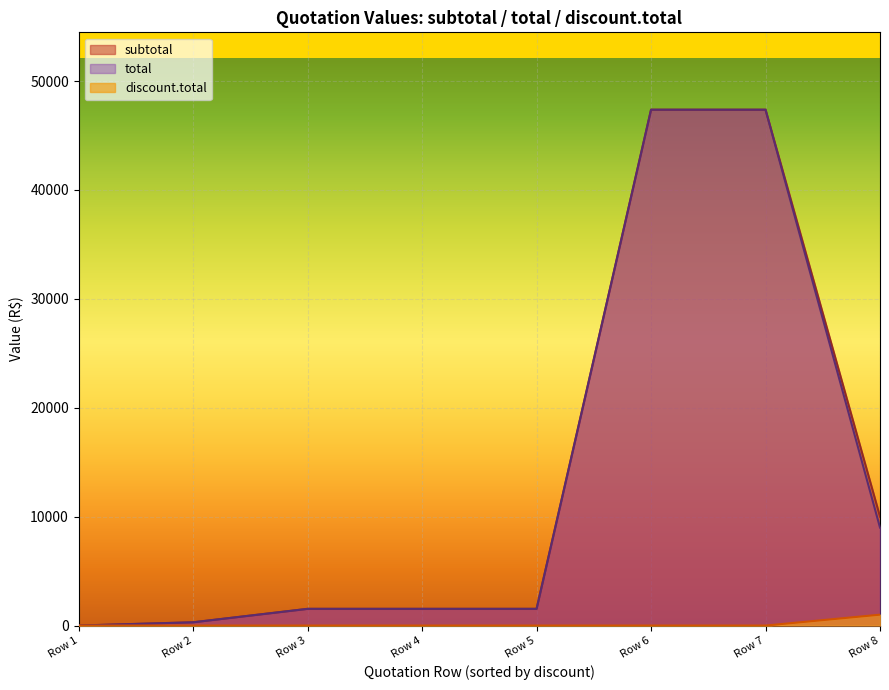

The value of total at Row 4 is 1535.0. True or false?

True